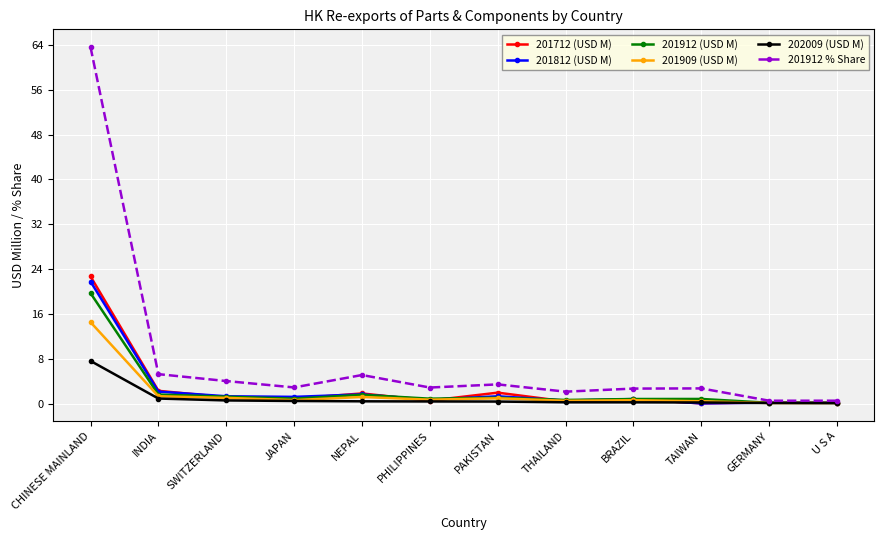

What is the greatest value displayed?

63.6